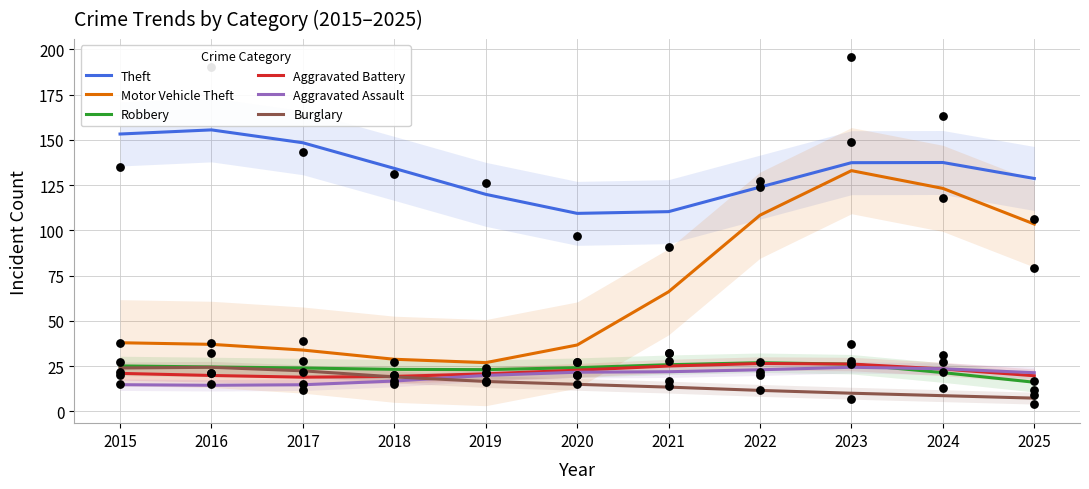

At how many categories does at least one series exceed 130?

6